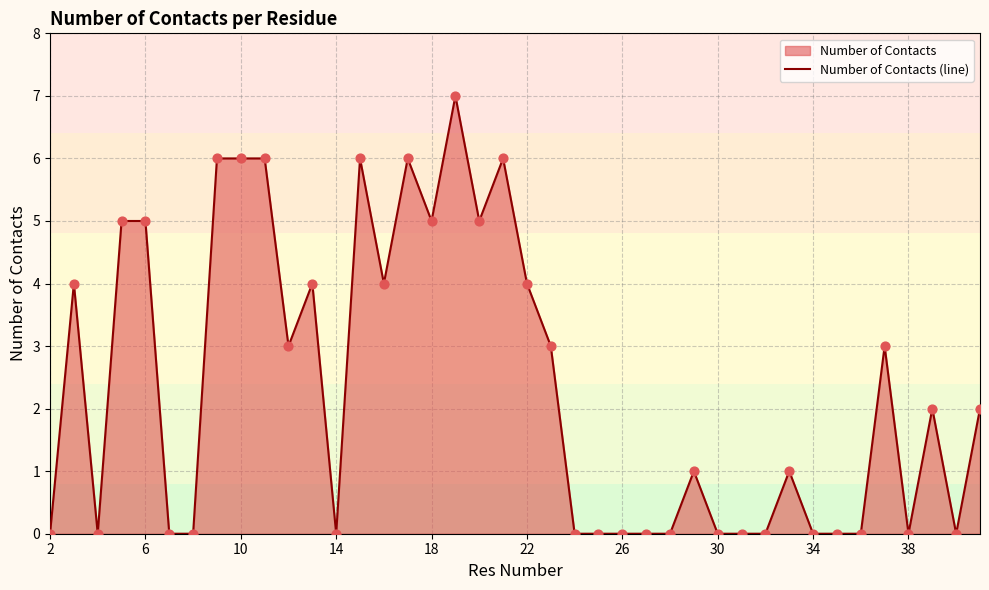

What is the greatest value displayed?

7